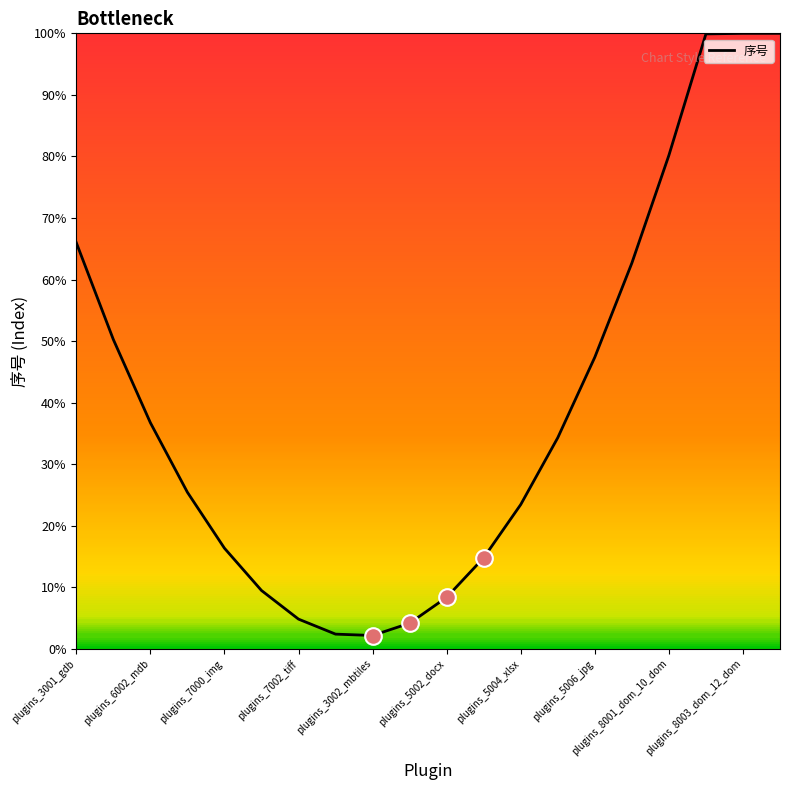

What is the greatest value displayed?

100.0